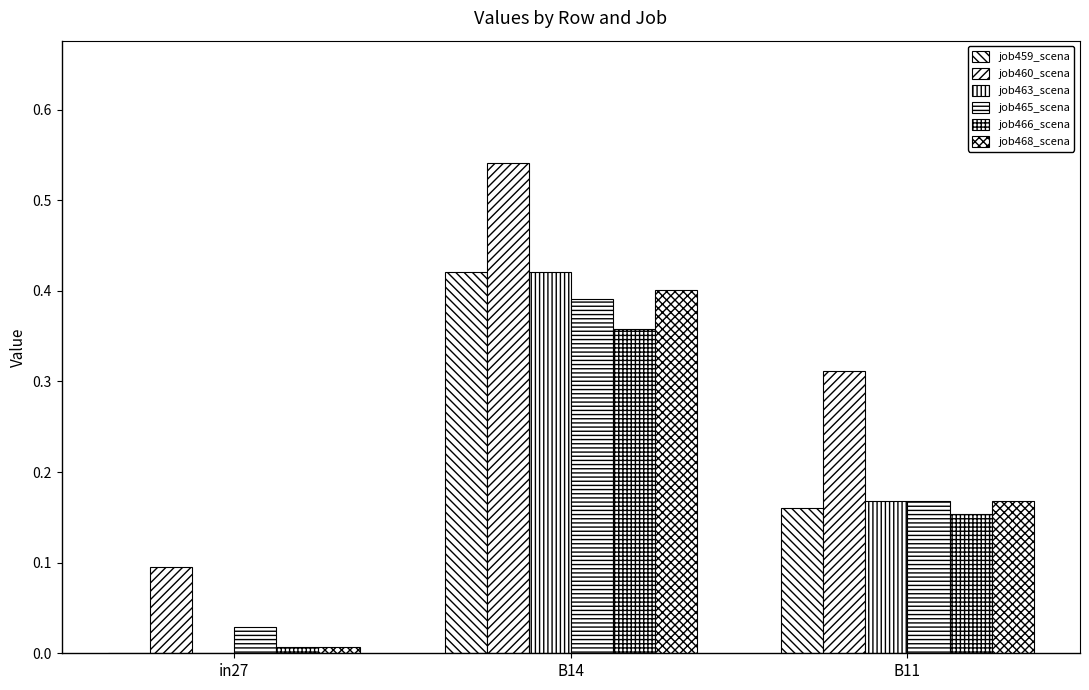

Reading left to right, list all the values displayed in this chart.

job459_scena: 0.0	0.4	0.2
job460_scena: 0.1	0.5	0.3
job463_scena: 0.0	0.4	0.2
job465_scena: 0.0	0.4	0.2
job466_scena: 0.0	0.4	0.2
job468_scena: 0.0	0.4	0.2